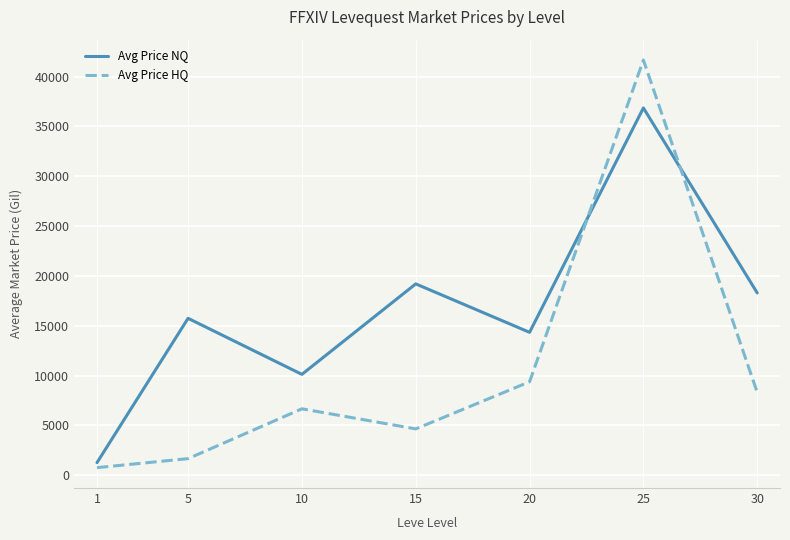

Which series has the largest total across all categories?

Avg Price NQ